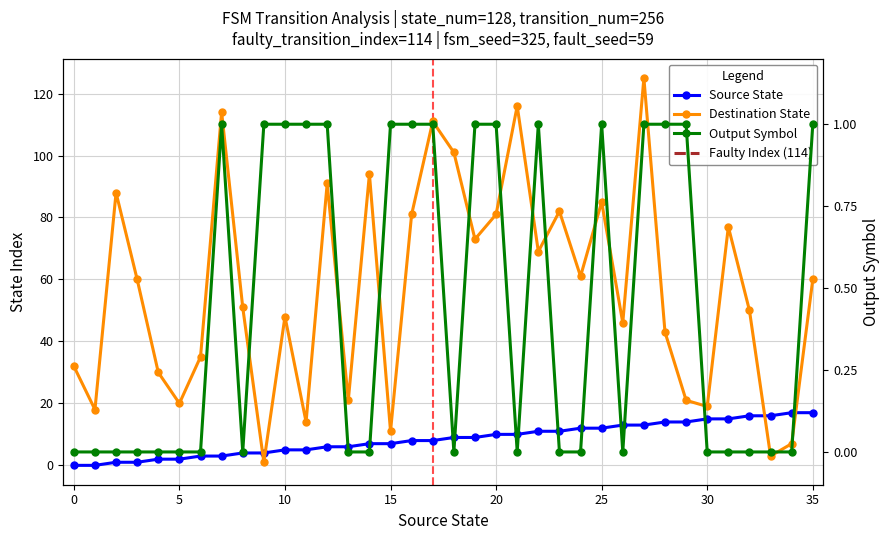

How many categories are shown in the chart?

36